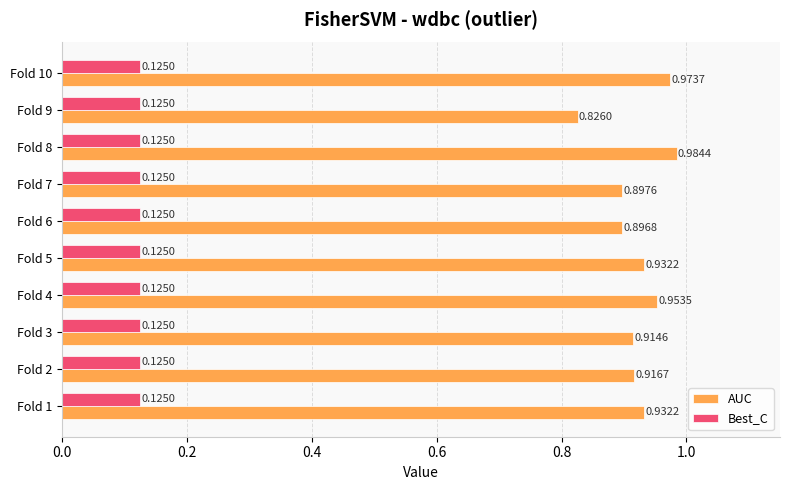

Is the value of Best_C at Fold 2 greater than the value of AUC at Fold 6?

No